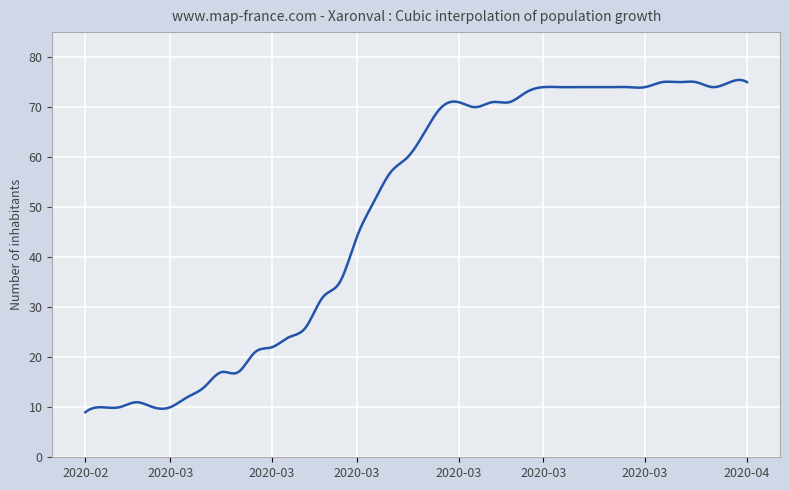

What is the minimum value shown in the chart?

9.0